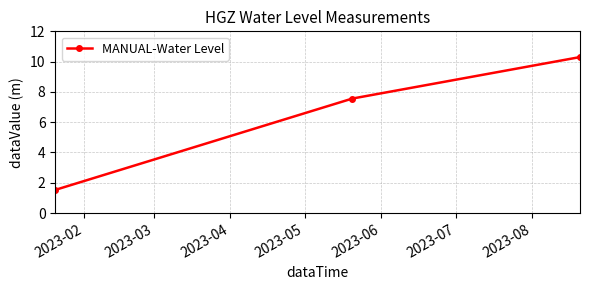

Reading left to right, transcribe all the data shown in this chart.

1.5	7.6	10.3